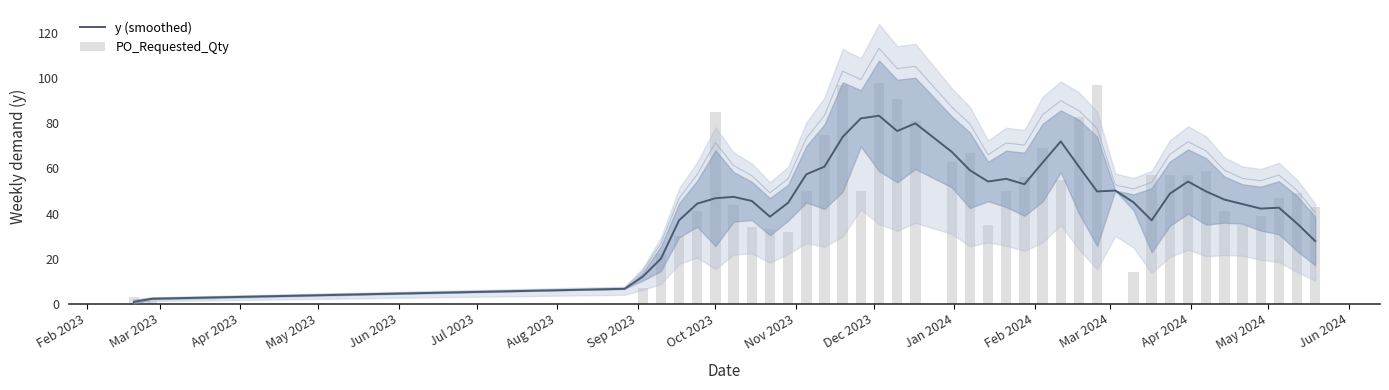

How many groups of bars are there?

40